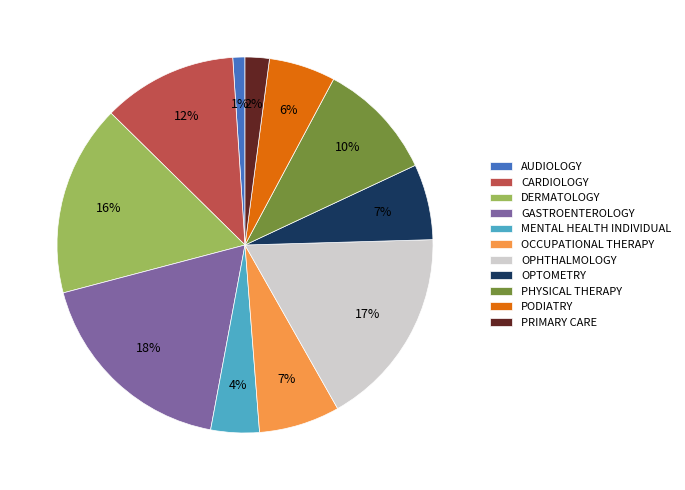

What is the smallest slice in the pie chart?

AUDIOLOGY